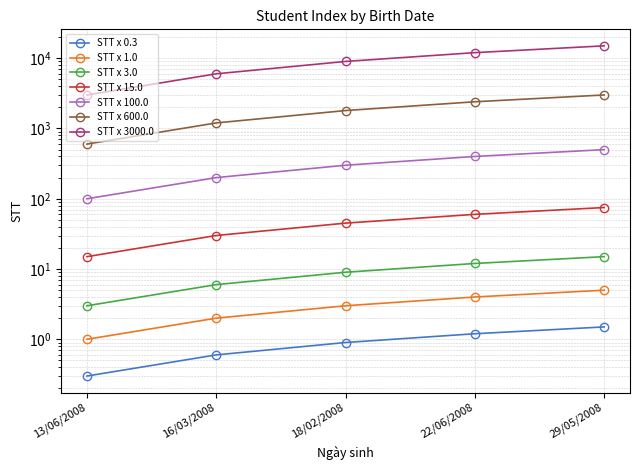

The value at 29/05/2008 is 1.5. True or false?

True